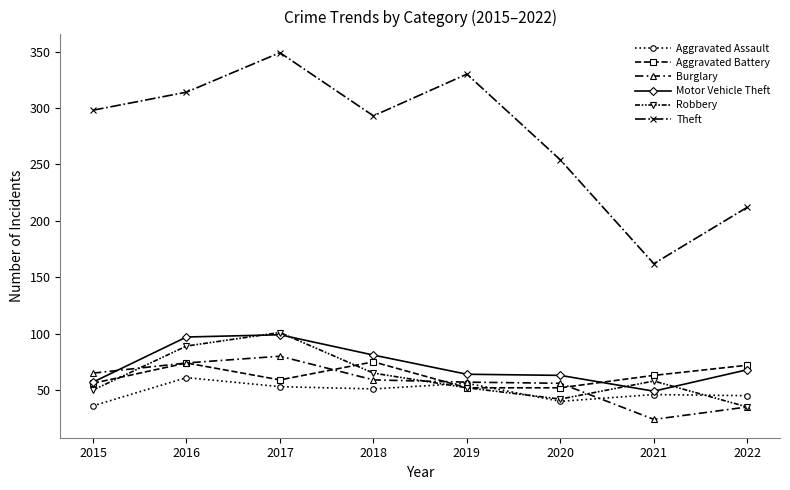

True or false: Burglary and Theft cross at least once.

False